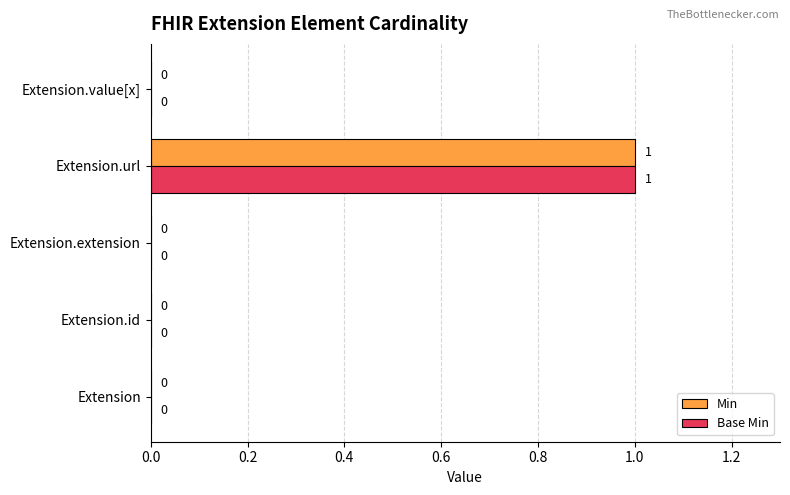

How many Min values are between 0 and 1?

5